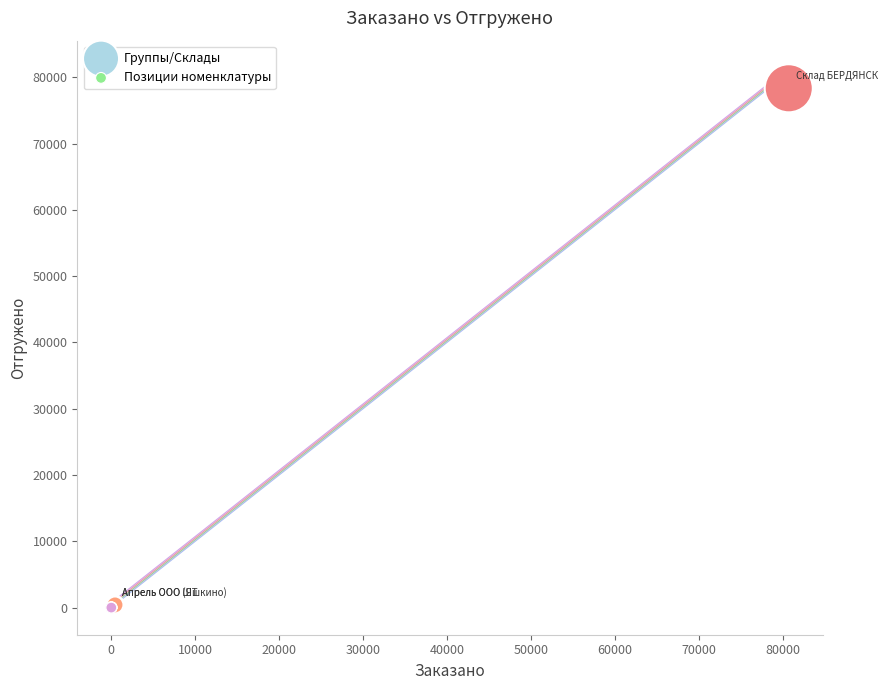

What are all the series names shown in the legend?

Группы/Склады, Позиции номенклатуры